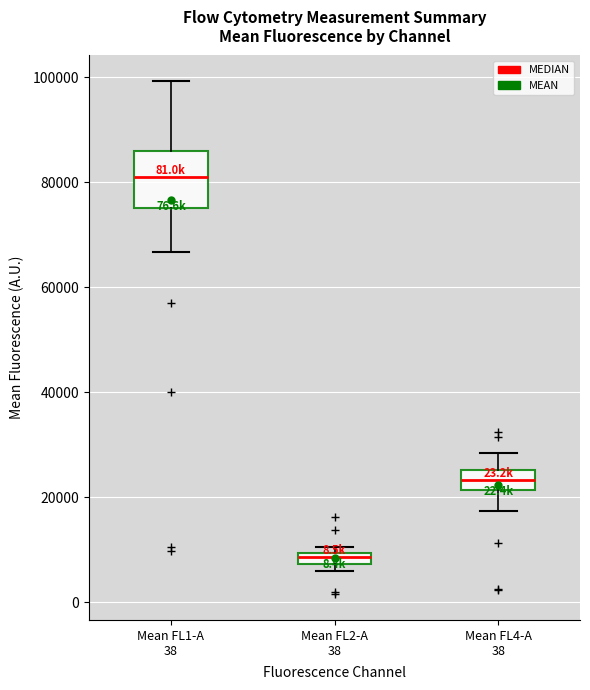

Where is the lower edge of the box for Mean FL2-A 38 on the y-axis? The values are not printed on the chart, so give them approximately, as read against the axis.

8000